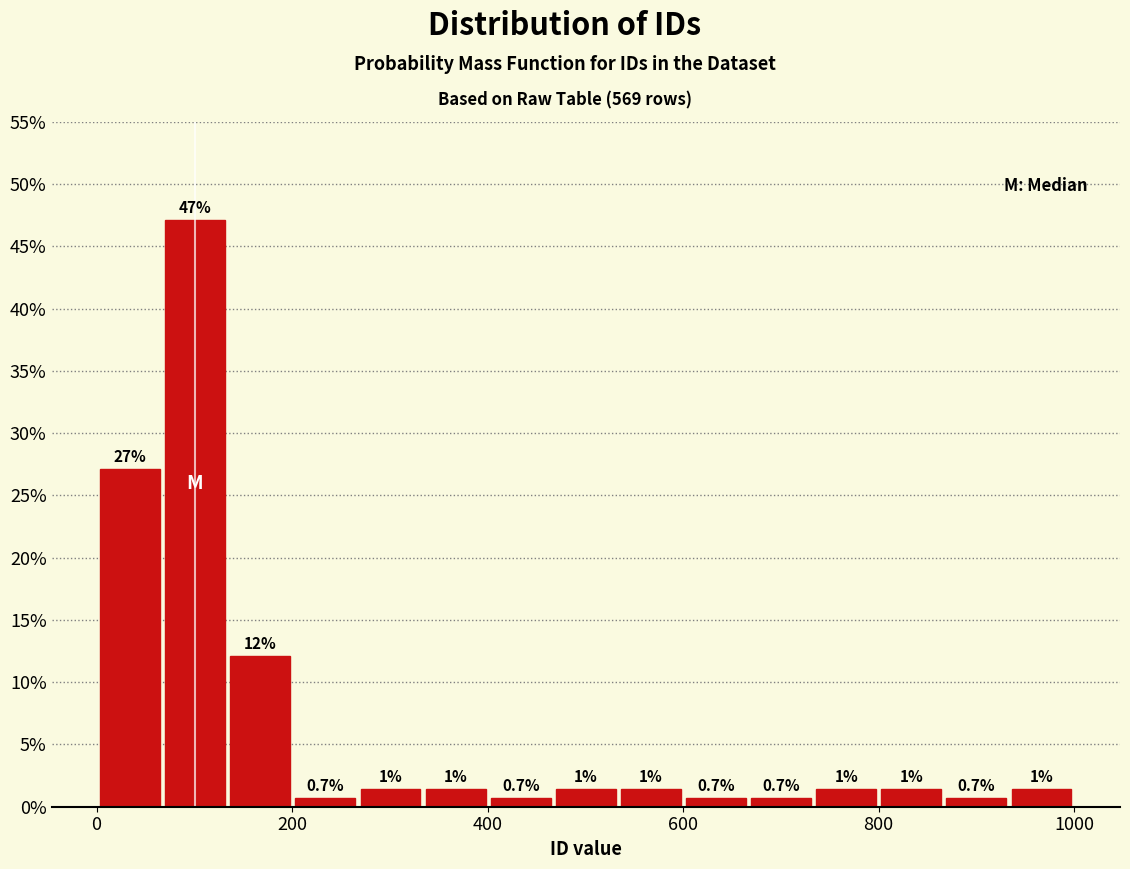

Around what value on the x-axis is the tallest bar? Give the approximate position of its centre, as read against the axis.

100